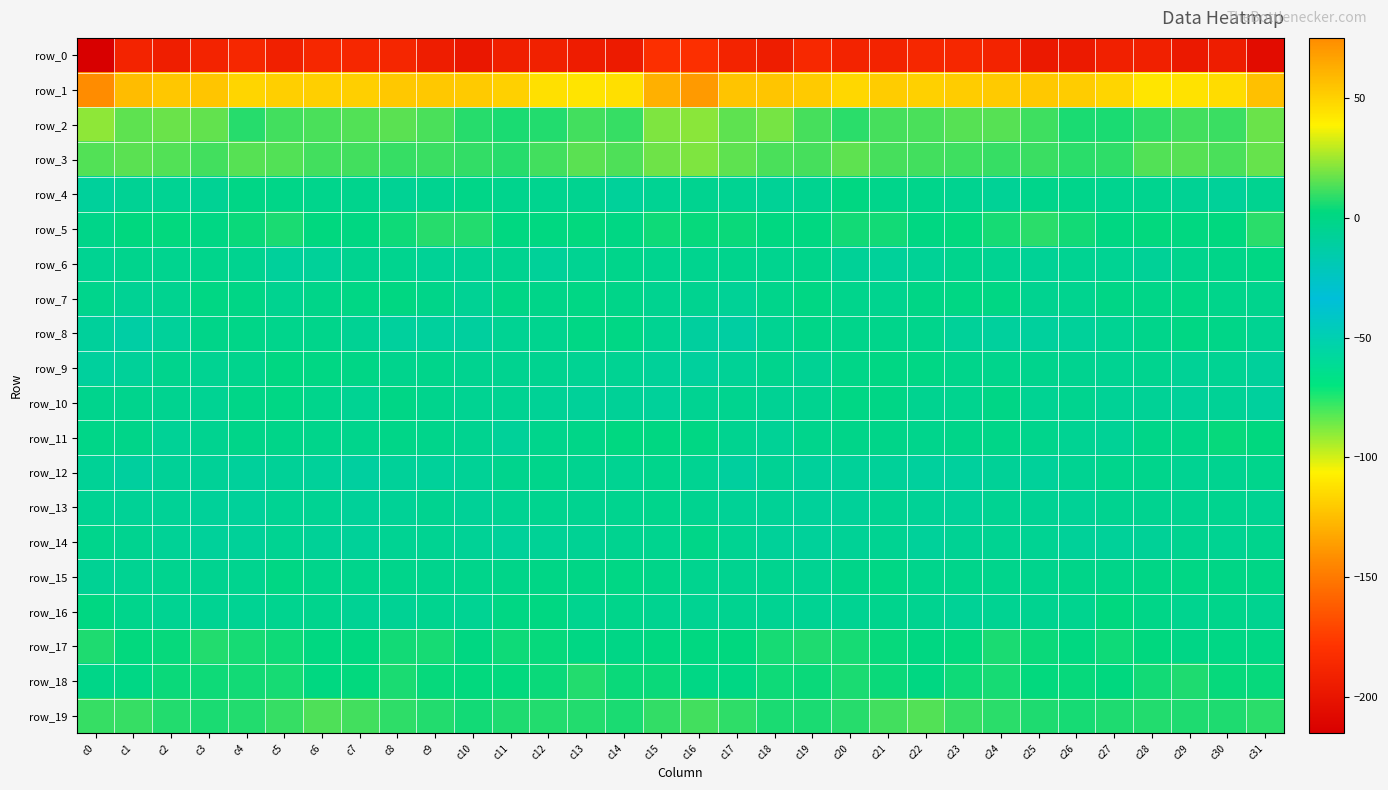

Which series changed the most between c12 and c18?

row_2